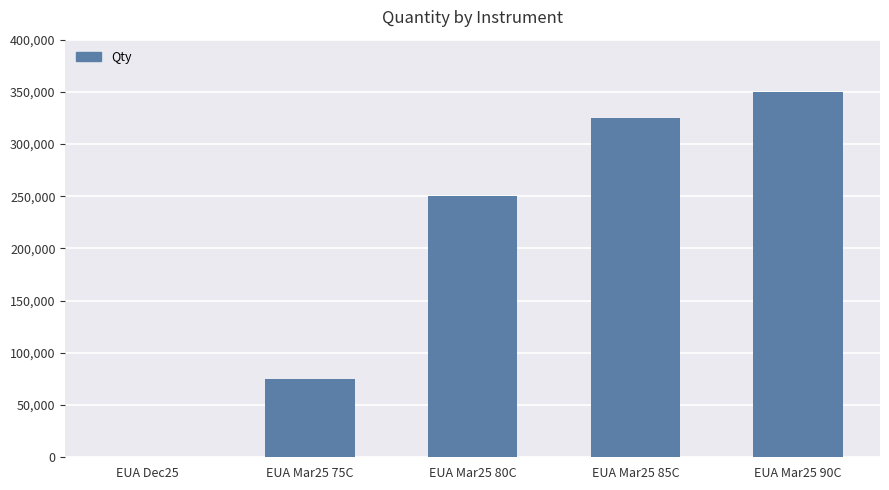

Are the bars grouped side by side (vs. stacked)?

No